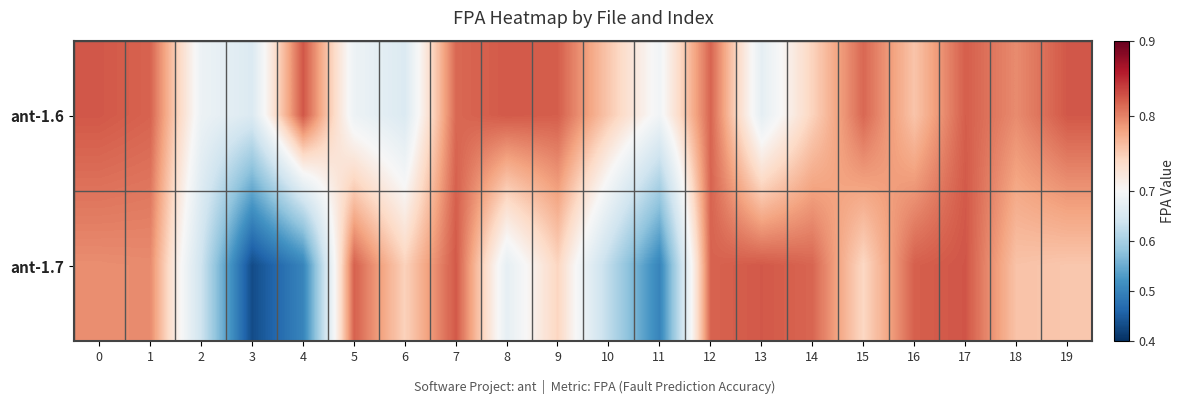

What is the minimum value shown in the chart?

0.4